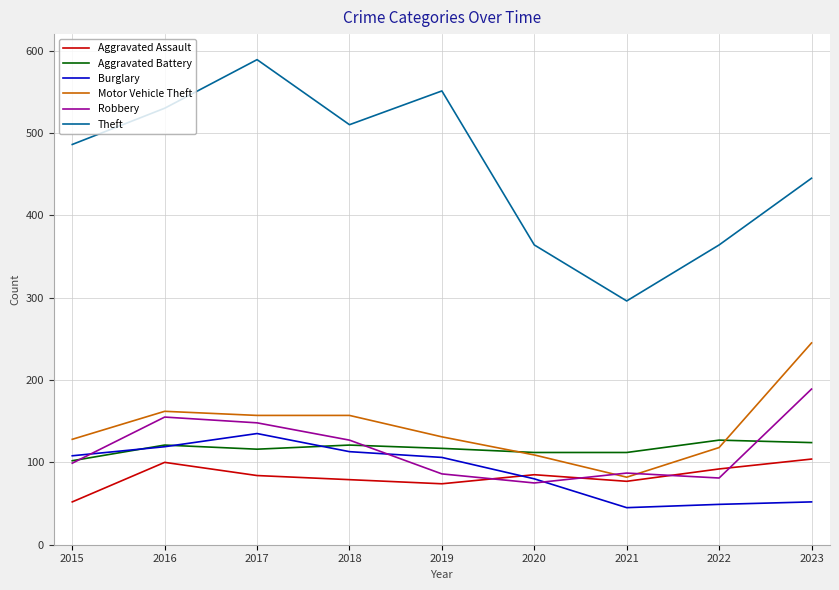

What is the difference between the second highest and second lowest values in the Robbery series?

74